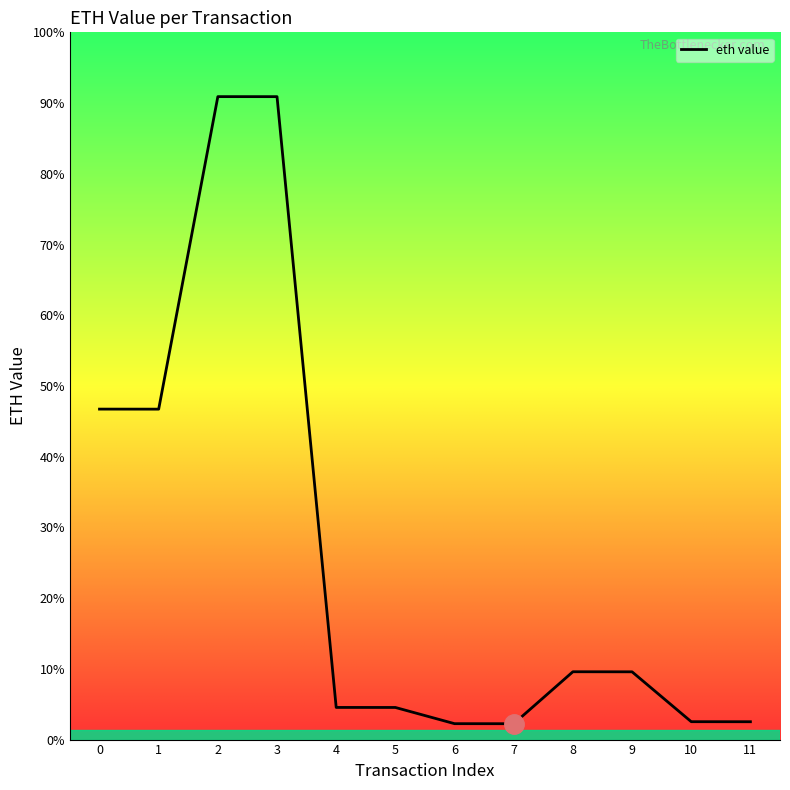

Does the chart display data point markers on the line(s)?

No